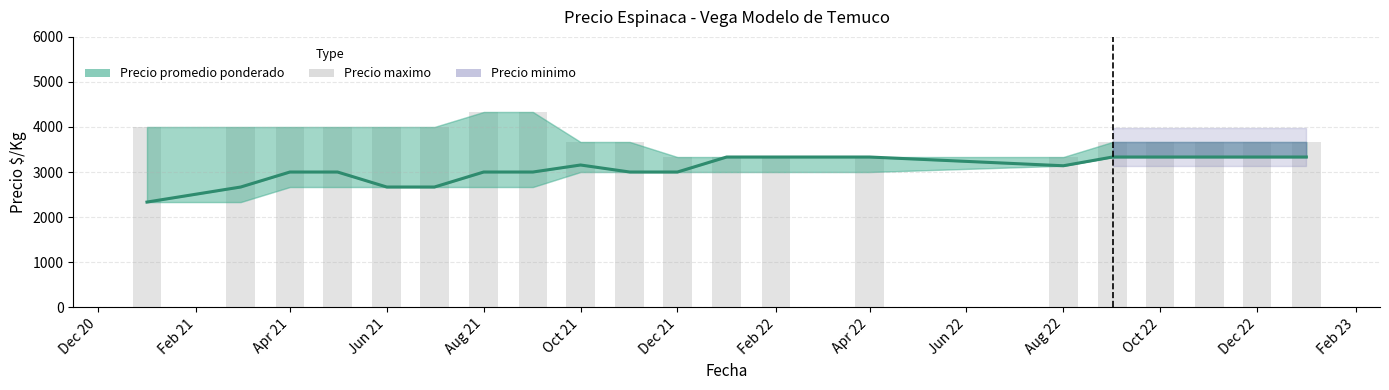

How many groups of bars are there?

20